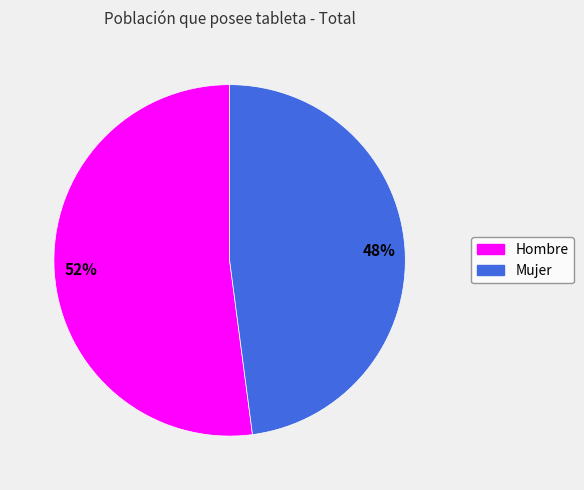

The Hombre slice represents 52% of the pie. True or false?

True